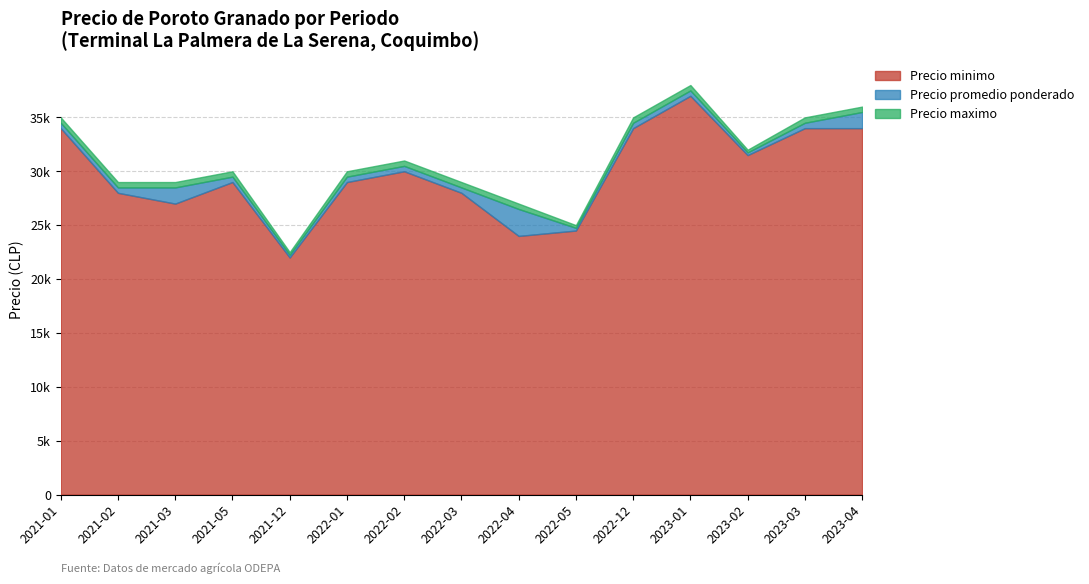

At 2021-02, list the series in order from smallest to largest.

Precio minimo, Precio promedio ponderado, Precio maximo